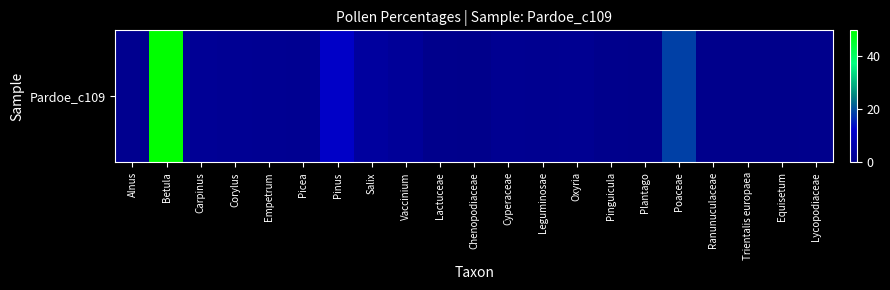

What is the greatest value displayed?

49.8